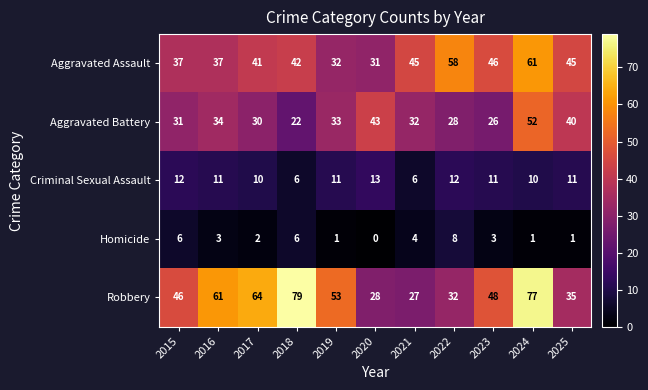

The value of Criminal Sexual Assault at 2023 is 11. True or false?

True